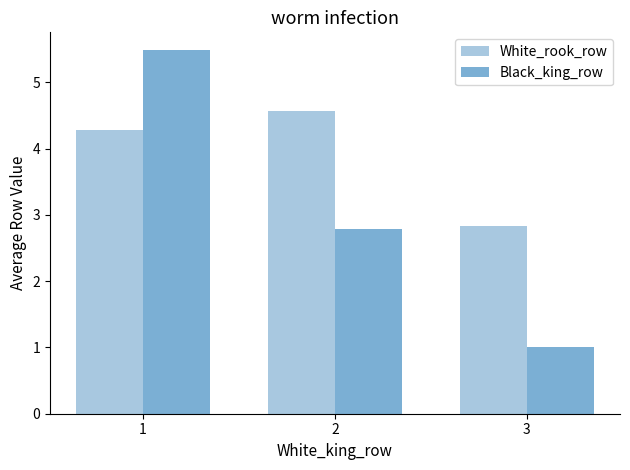

What is the difference between the highest and lowest values at 3?

1.8